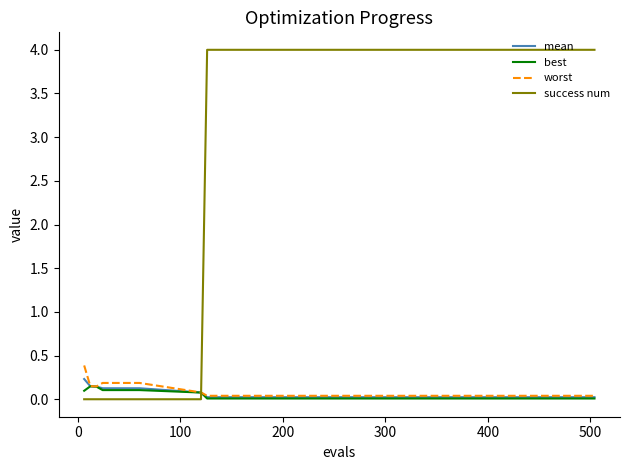

Which series has the widest spread of values?

success num